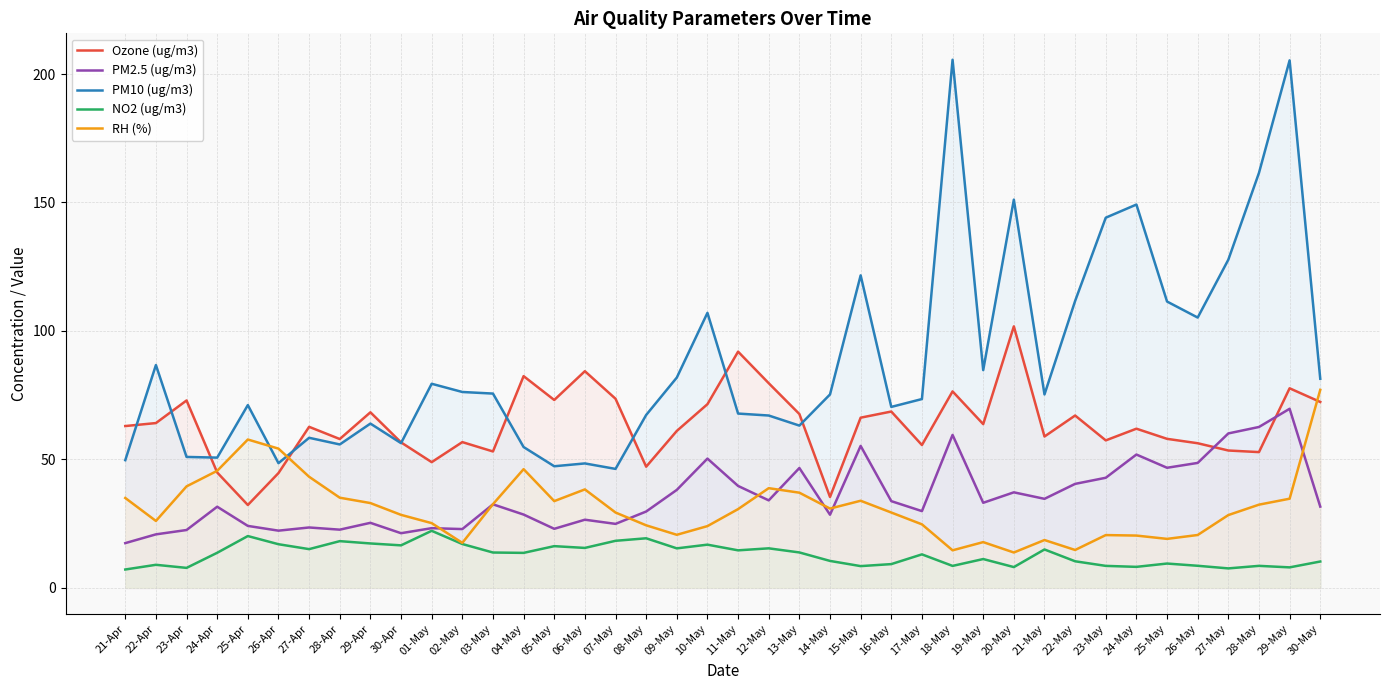

Reading right to left, transcribe all the data shown in this chart.

Ozone (ug/m3): 30-May=72.3	29-May=77.7	28-May=52.8	27-May=53.5	26-May=56.3	25-May=58.0	24-May=61.9	23-May=57.4	22-May=67.1	21-May=58.9	20-May=101.8	19-May=63.7	18-May=76.5	17-May=55.6	16-May=68.6	15-May=66.2	14-May=35.4	13-May=67.7	12-May=79.7	11-May=91.9	10-May=71.5	09-May=61.1	08-May=47.1	07-May=73.6	06-May=84.3	05-May=73.1	04-May=82.4	03-May=53.1	02-May=56.7	01-May=48.9	30-Apr=56.6	29-Apr=68.3	28-Apr=57.9	27-Apr=62.7	26-Apr=44.7	25-Apr=32.2	24-Apr=44.9	23-Apr=72.9	22-Apr=64.1	21-Apr=63.0
PM2.5 (ug/m3): 30-May=31.6	29-May=69.7	28-May=62.6	27-May=60.1	26-May=48.6	25-May=46.7	24-May=51.9	23-May=42.8	22-May=40.5	21-May=34.6	20-May=37.2	19-May=33.1	18-May=59.5	17-May=29.9	16-May=33.7	15-May=55.2	14-May=28.4	13-May=46.6	12-May=34.0	11-May=39.7	10-May=50.3	09-May=38.1	08-May=29.7	07-May=24.9	06-May=26.5	05-May=23.0	04-May=28.5	03-May=32.5	02-May=22.9	01-May=23.2	30-Apr=21.3	29-Apr=25.3	28-Apr=22.6	27-Apr=23.5	26-Apr=22.2	25-Apr=24.1	24-Apr=31.6	23-Apr=22.5	22-Apr=20.8	21-Apr=17.4
PM10 (ug/m3): 30-May=81.4	29-May=205.3	28-May=161.5	27-May=127.7	26-May=105.2	25-May=111.4	24-May=149.2	23-May=144.1	22-May=111.7	21-May=75.3	20-May=151.1	19-May=84.7	18-May=205.6	17-May=73.5	16-May=70.4	15-May=121.6	14-May=75.3	13-May=63.1	12-May=67.1	11-May=67.8	10-May=107.0	09-May=81.8	08-May=67.3	07-May=46.3	06-May=48.4	05-May=47.3	04-May=54.8	03-May=75.6	02-May=76.2	01-May=79.4	30-Apr=56.3	29-Apr=63.9	28-Apr=55.8	27-Apr=58.4	26-Apr=48.5	25-Apr=71.1	24-Apr=50.7	23-Apr=51.0	22-Apr=86.7	21-Apr=49.7
NO2 (ug/m3): 30-May=10.2	29-May=8.0	28-May=8.6	27-May=7.6	26-May=8.6	25-May=9.4	24-May=8.2	23-May=8.5	22-May=10.3	21-May=14.9	20-May=8.1	19-May=11.2	18-May=8.5	17-May=13.0	16-May=9.2	15-May=8.4	14-May=10.5	13-May=13.8	12-May=15.4	11-May=14.6	10-May=16.8	09-May=15.4	08-May=19.3	07-May=18.3	06-May=15.5	05-May=16.2	04-May=13.6	03-May=13.7	02-May=17.1	01-May=22.2	30-Apr=16.5	29-Apr=17.3	28-Apr=18.2	27-Apr=15.1	26-Apr=17.0	25-Apr=20.1	24-Apr=13.6	23-Apr=7.8	22-Apr=9.0	21-Apr=7.1
RH (%): 30-May=77.1	29-May=34.7	28-May=32.4	27-May=28.3	26-May=20.6	25-May=19.1	24-May=20.3	23-May=20.5	22-May=14.7	21-May=18.6	20-May=13.8	19-May=17.8	18-May=14.6	17-May=24.7	16-May=29.3	15-May=33.9	14-May=30.9	13-May=37.0	12-May=38.8	11-May=30.6	10-May=24.0	09-May=20.6	08-May=24.3	07-May=29.3	06-May=38.3	05-May=33.8	04-May=46.2	03-May=32.6	02-May=17.5	01-May=25.2	30-Apr=28.4	29-Apr=33.0	28-Apr=35.1	27-Apr=43.2	26-Apr=54.2	25-Apr=57.7	24-Apr=45.5	23-Apr=39.5	22-Apr=26.0	21-Apr=35.0